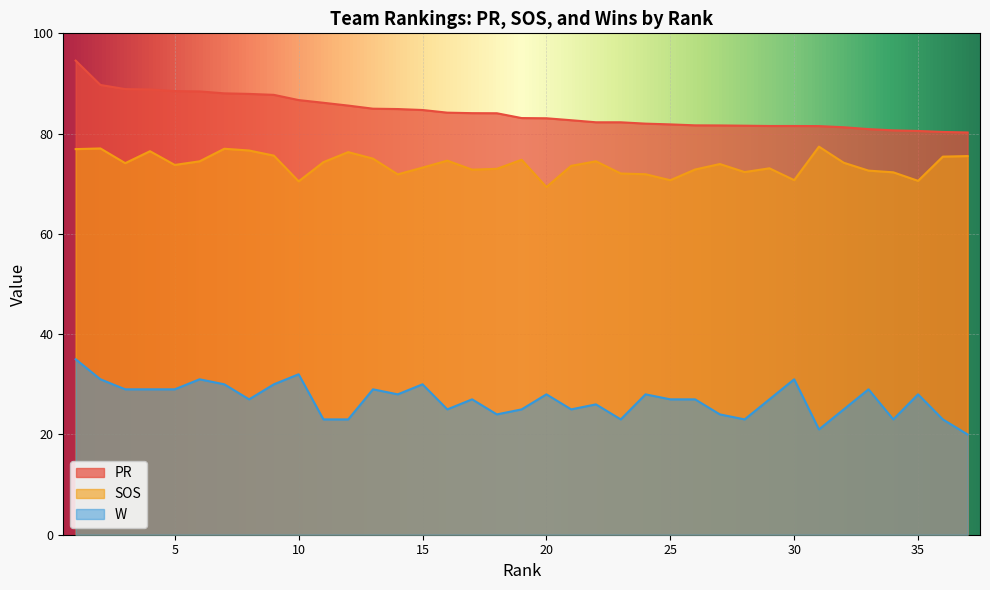

How many values in the PR series are below 83?

17